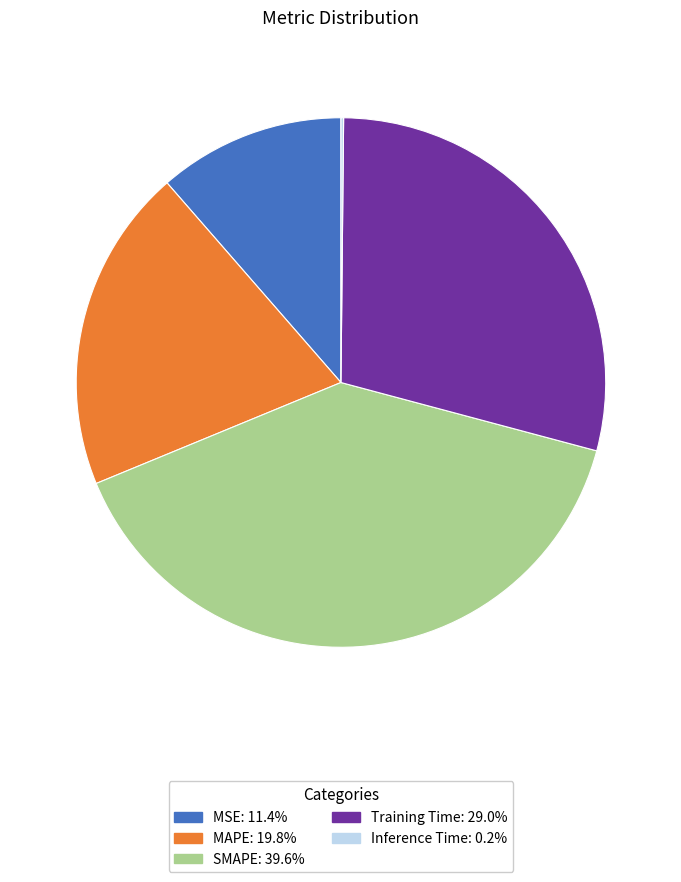

Which has a higher value, MAPE or MSE?

MAPE